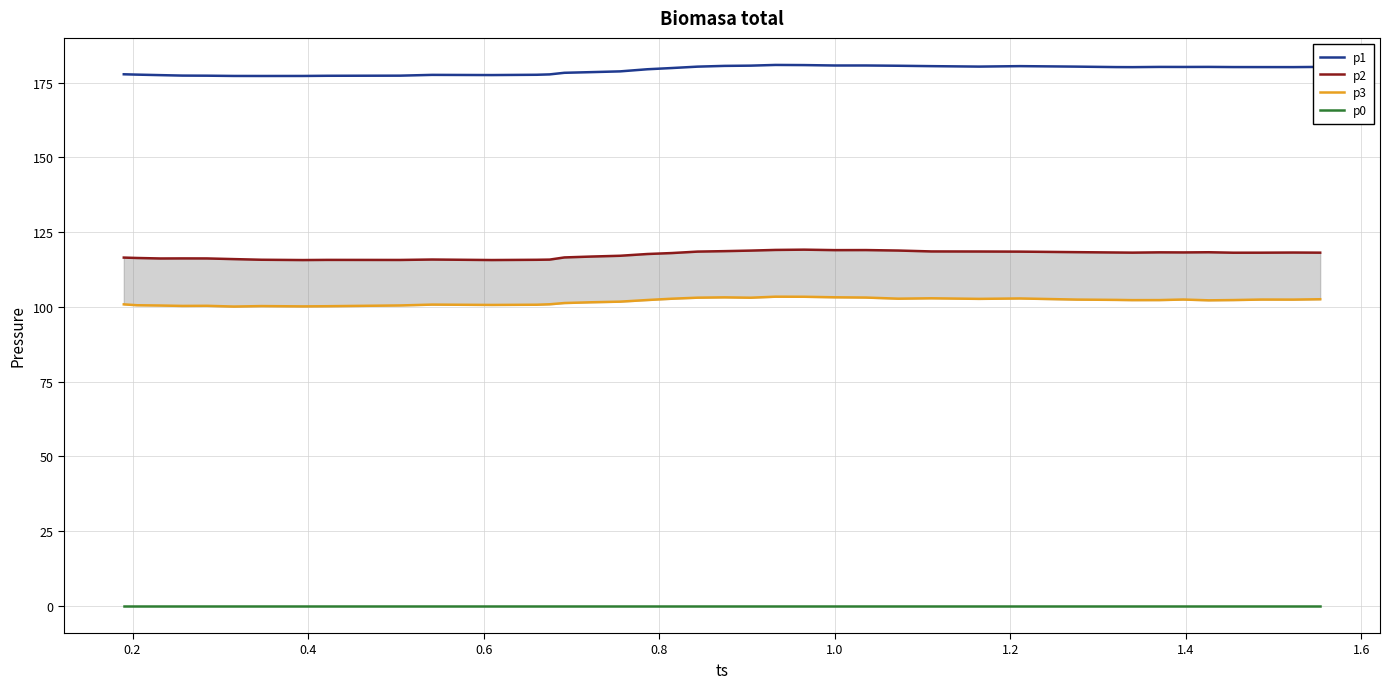

How many lines are shown in the chart?

4